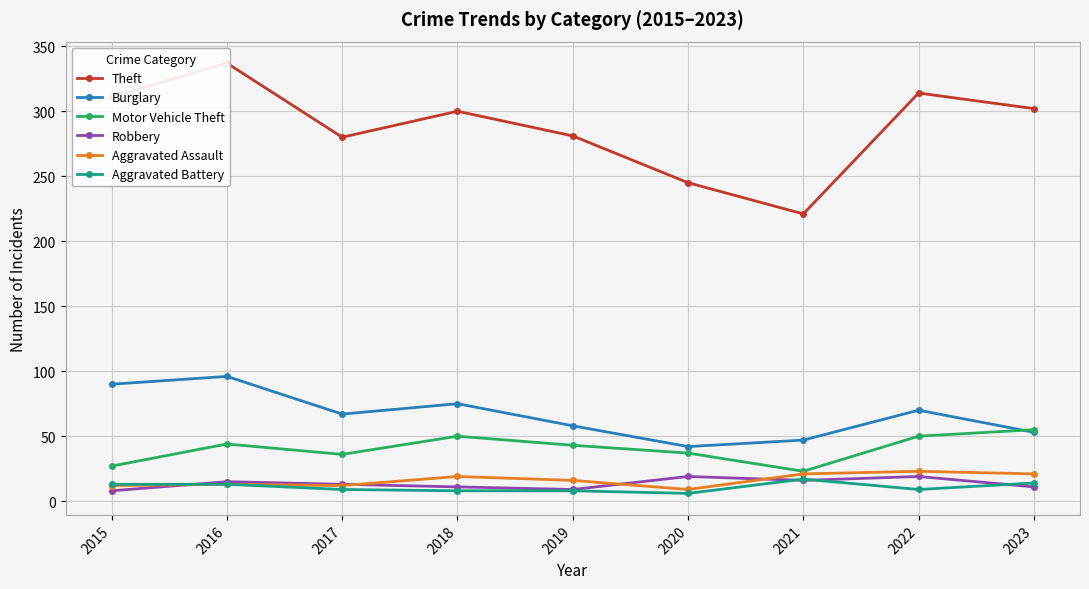

Which category has the highest value across all series?

2016